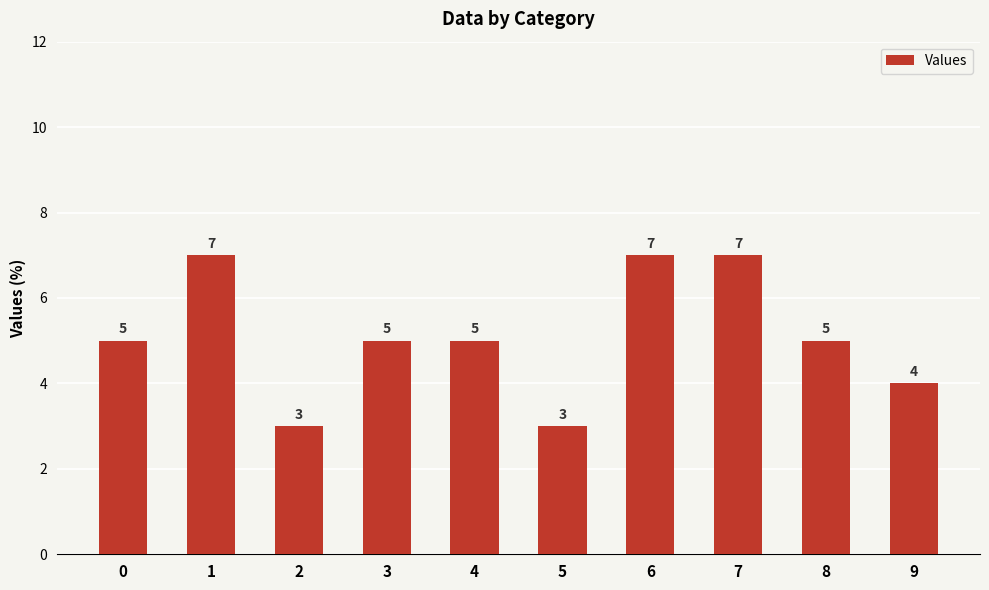

What is the value of the 6th bar from the left?

3